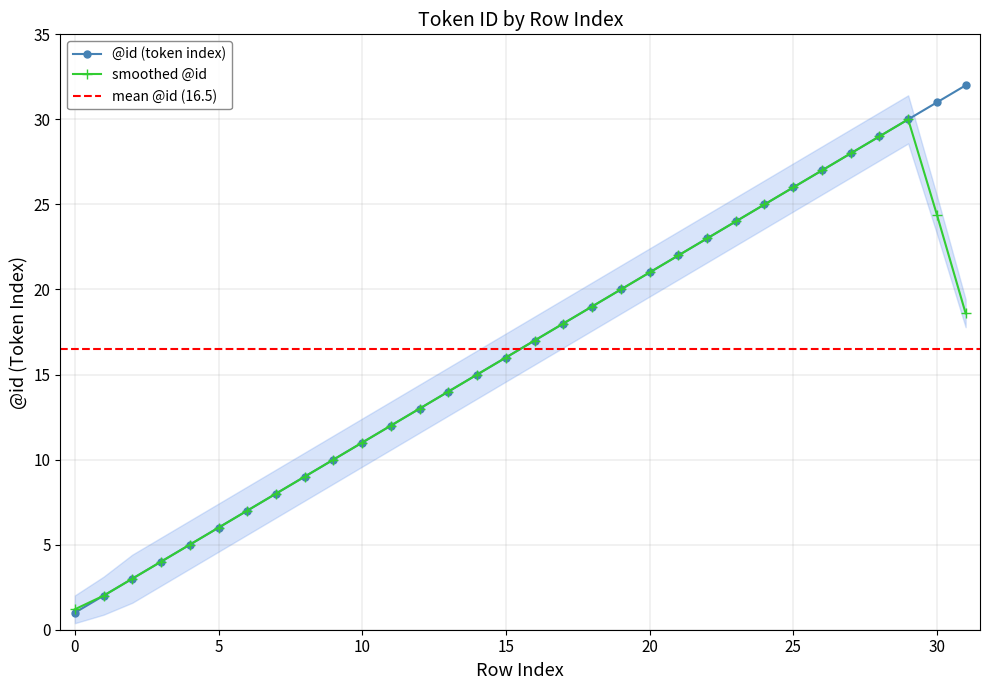

What is the change in value from 3 to 22?

+19